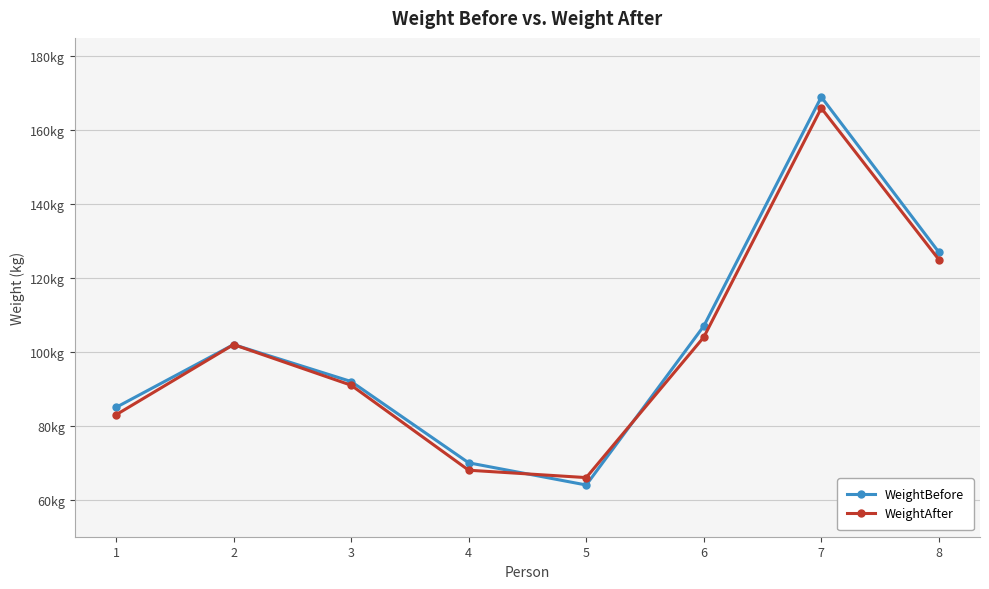

Does the chart have visible grid lines?

Yes